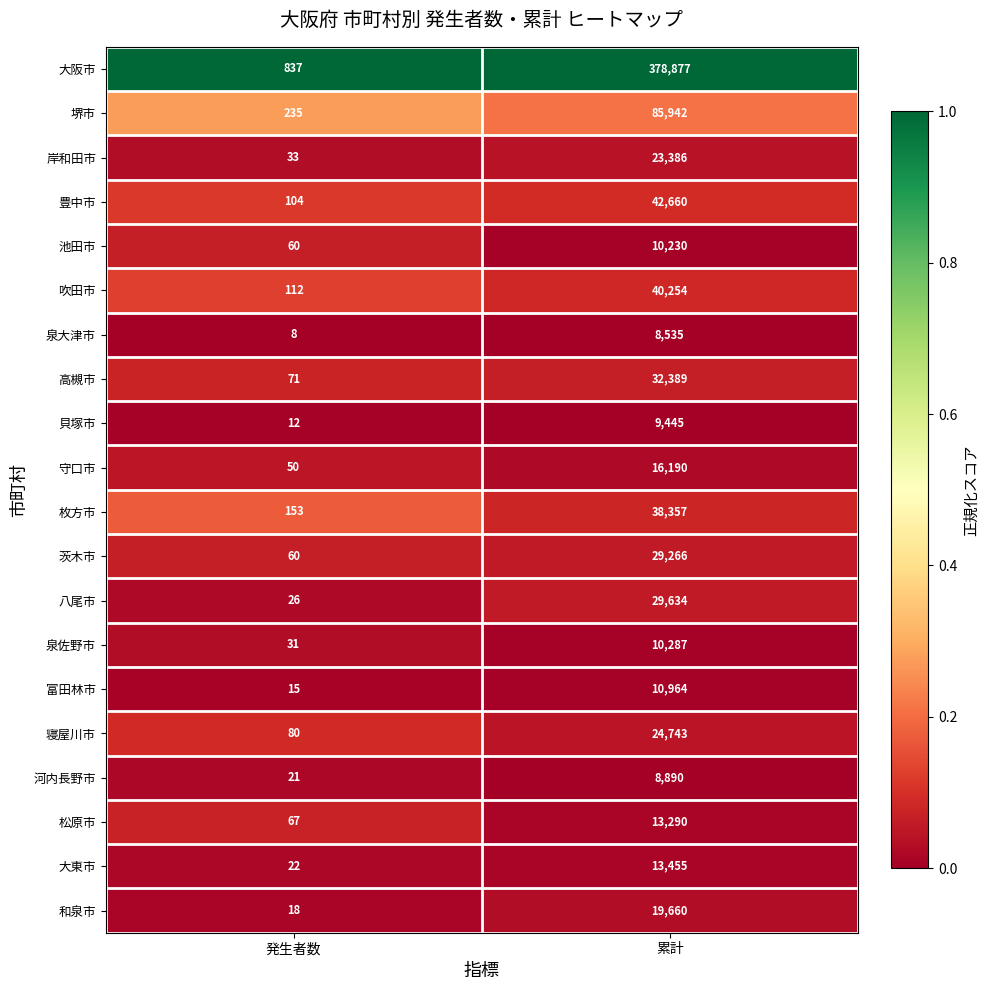

Rank the series by their maximum value, from lowest to highest.

泉大津市, 河内長野市, 貝塚市, 池田市, 泉佐野市, 富田林市, 松原市, 大東市, 守口市, 和泉市, 岸和田市, 寝屋川市, 茨木市, 八尾市, 高槻市, 枚方市, 吹田市, 豊中市, 堺市, 大阪市